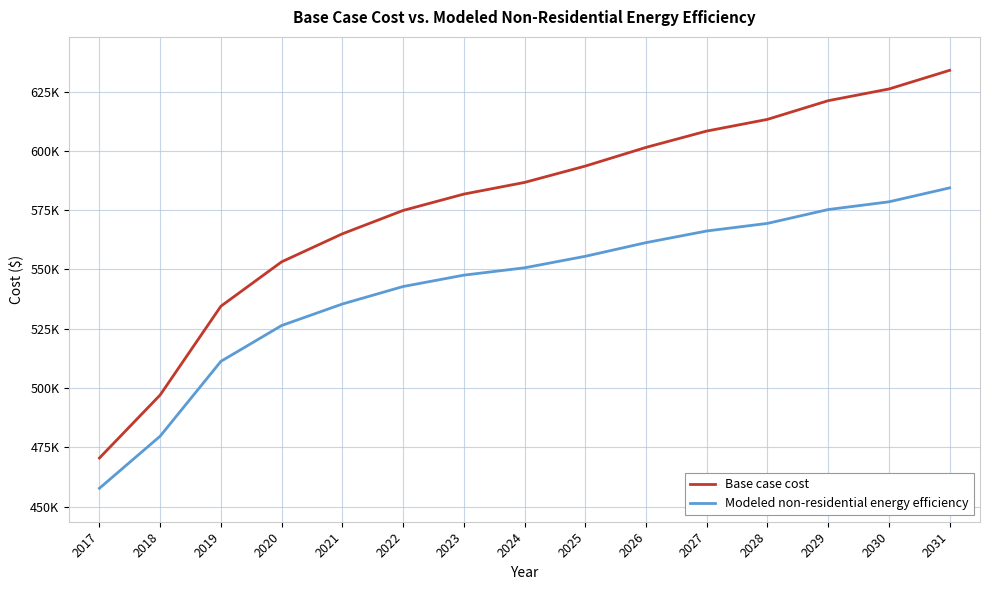

Does the chart display data point markers on the line(s)?

No